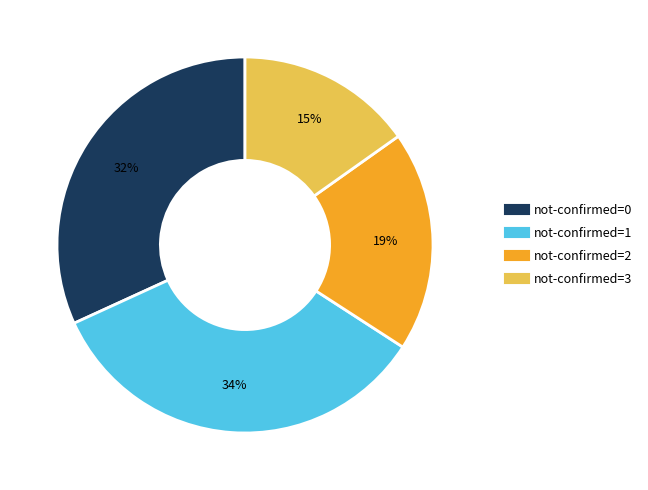

Is there a majority slice in this chart?

No